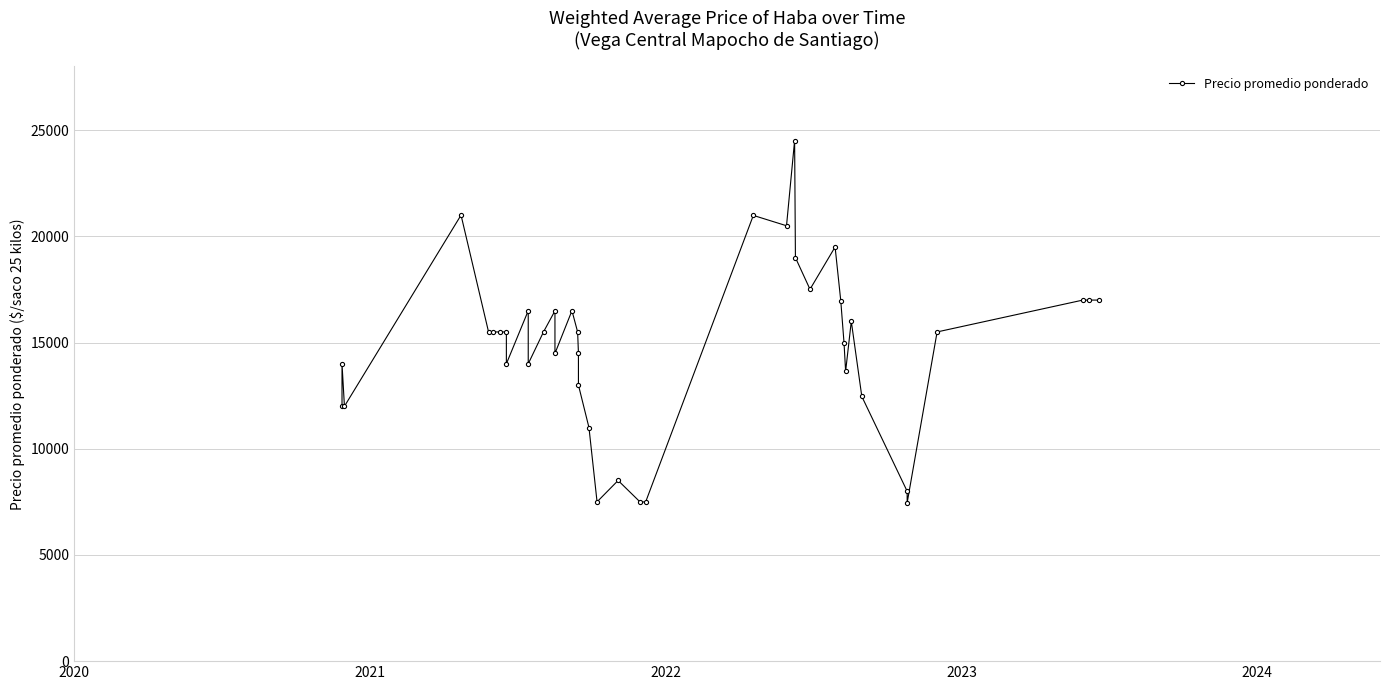

How many data points are above 15500?

16